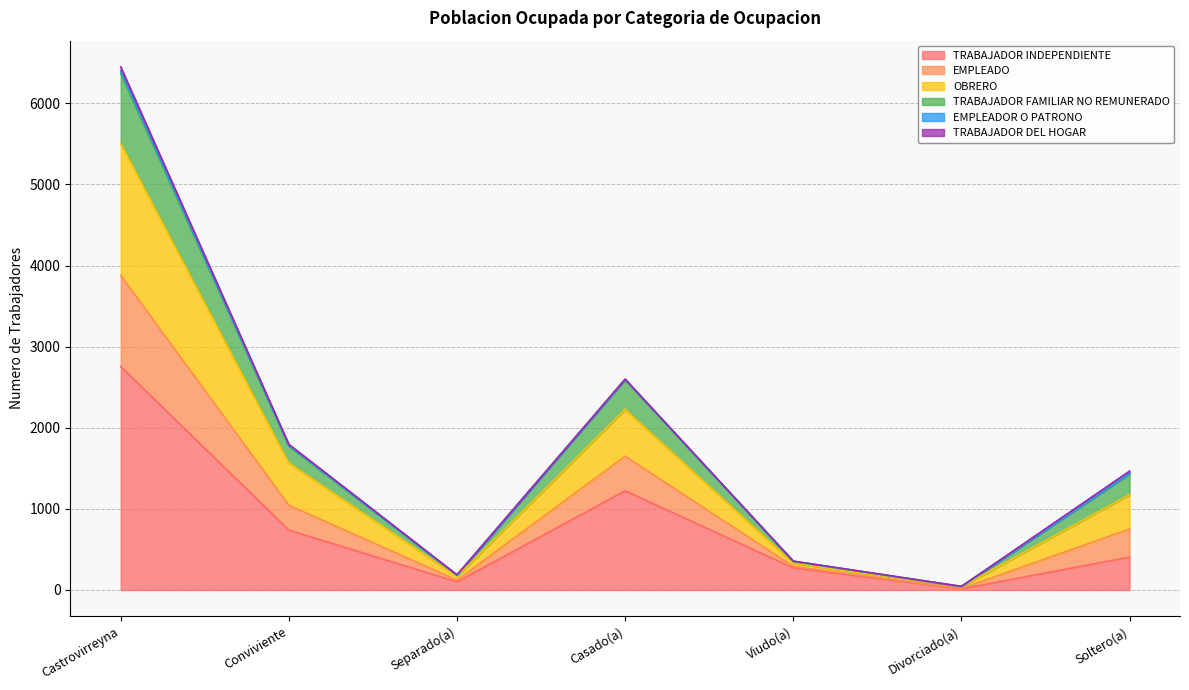

Is the value of OBRERO at Casado(a) greater than the value of TRABAJADOR INDEPENDIENTE at Viudo(a)?

Yes